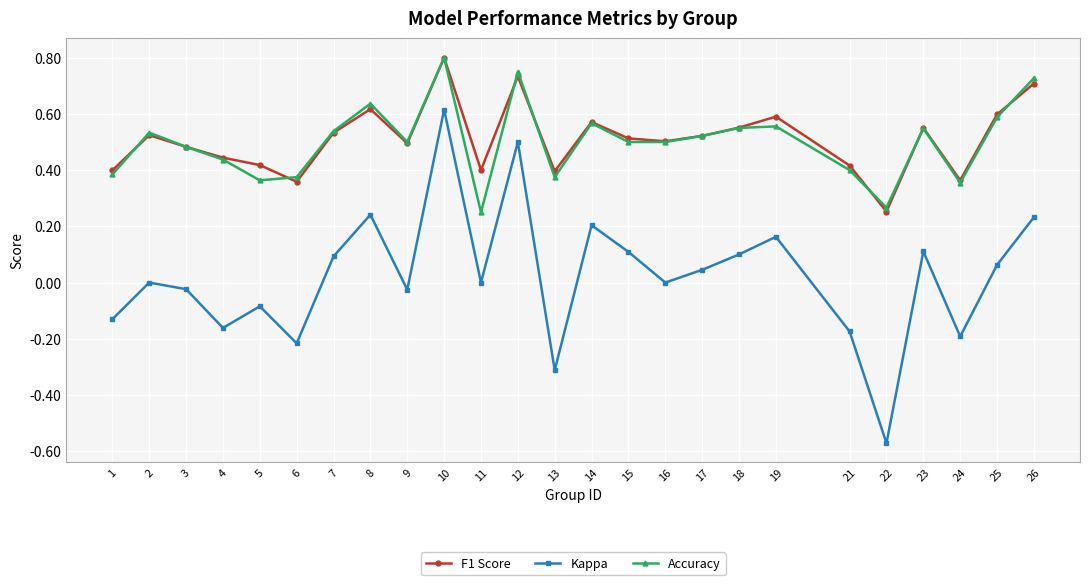

Is the value of Accuracy at 11 greater than the value of Kappa at 17?

Yes